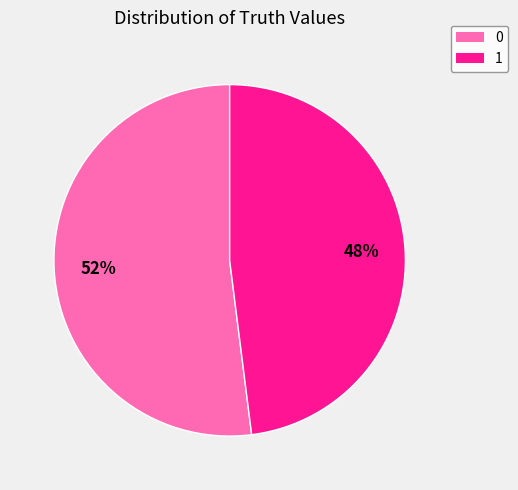

To the nearest percent, what percentage of the pie is 1?

48%